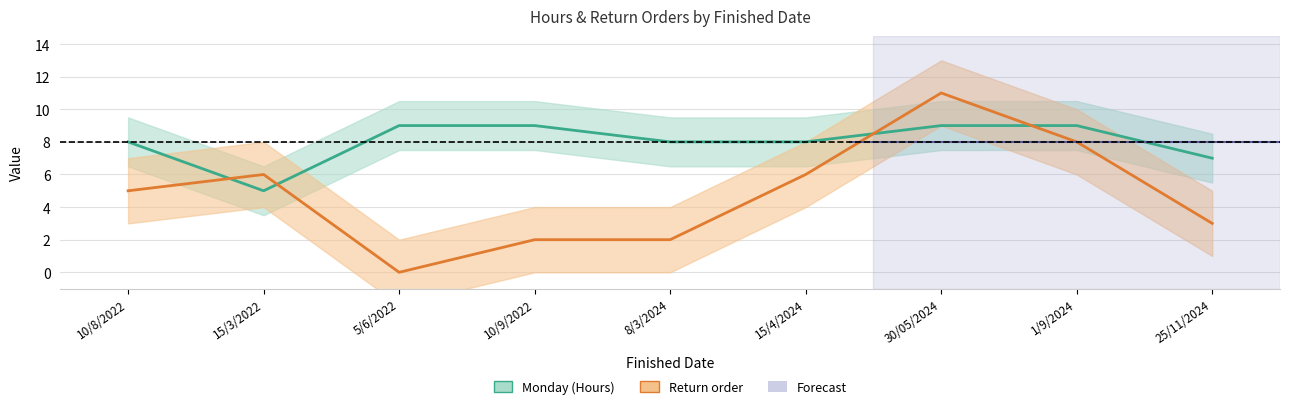

What is the maximum value for Return order?

11